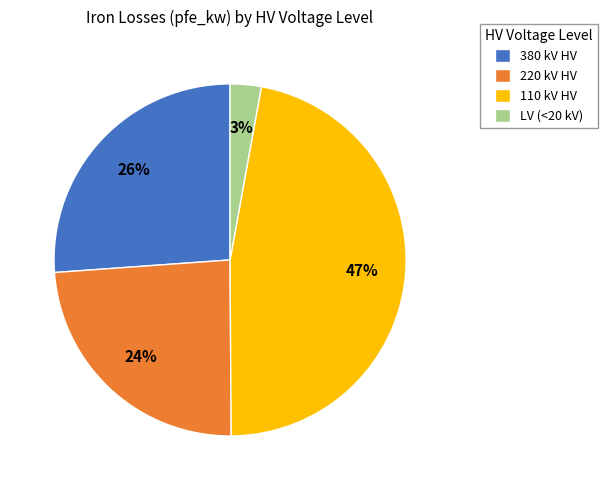

Is it true that 220 kV HV is 24% of the pie?

True